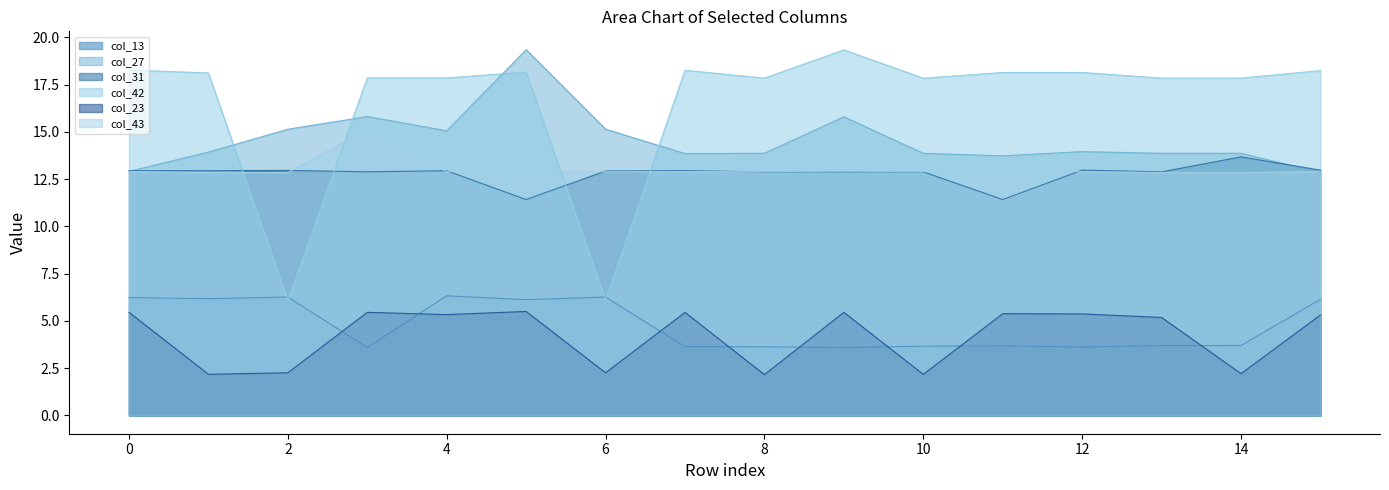

What is the sum of the col_42 values at 3 and 6?

24.0